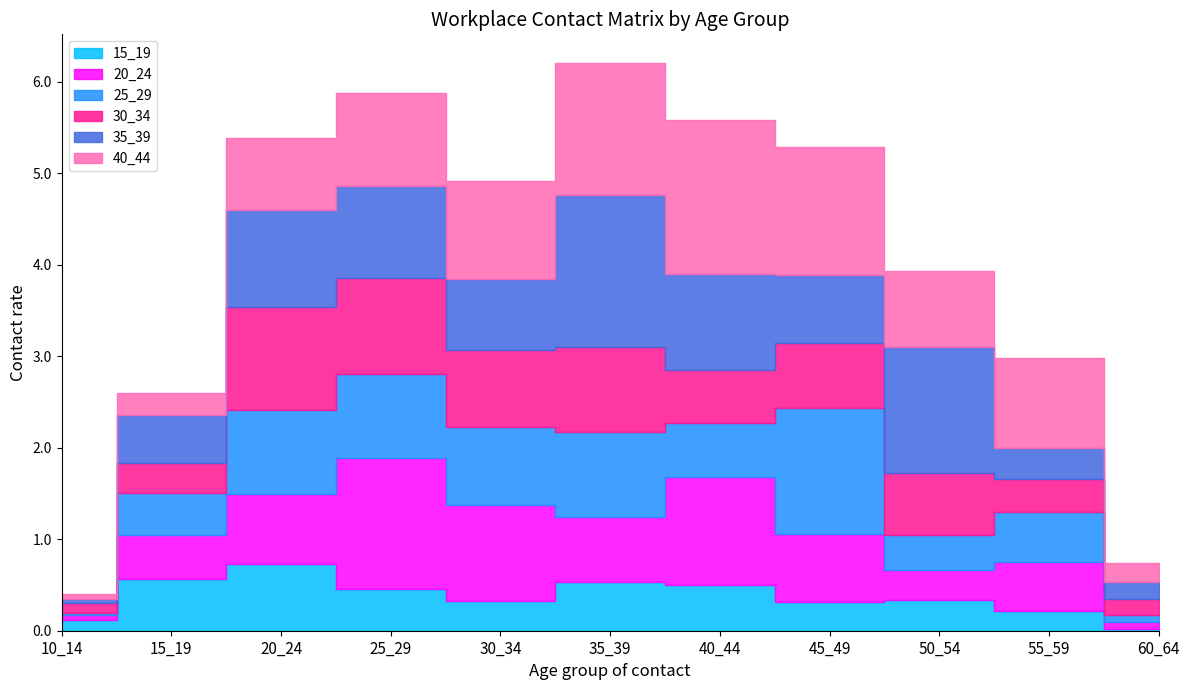

Reading left to right, extract all data points from this chart.

15_19: 0.1	0.6	0.7	0.5	0.3	0.5	0.5	0.3	0.3	0.2	0.0
20_24: 0.0	0.5	0.8	1.4	1.1	0.7	1.2	0.7	0.3	0.5	0.1
25_29: 0.0	0.5	0.9	0.9	0.8	0.9	0.6	1.4	0.4	0.5	0.1
30_34: 0.1	0.3	1.1	1.1	0.8	0.9	0.6	0.7	0.7	0.4	0.2
35_39: 0.0	0.5	1.1	1.0	0.8	1.7	1.1	0.7	1.4	0.3	0.2
40_44: 0.1	0.2	0.8	1.0	1.1	1.5	1.7	1.4	0.8	1.0	0.2